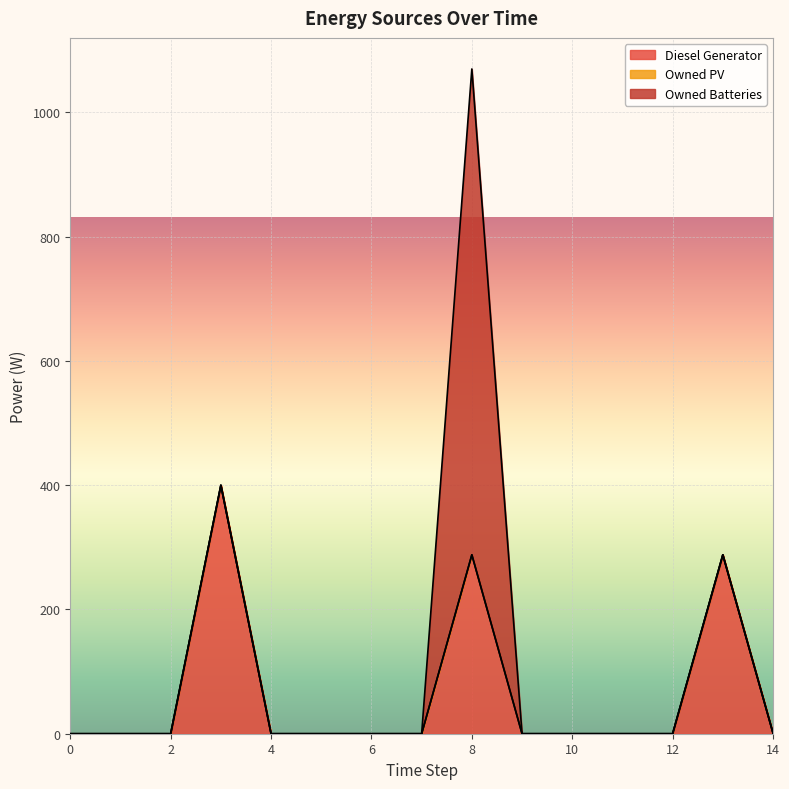

At how many categories does at least one series exceed 43?

3